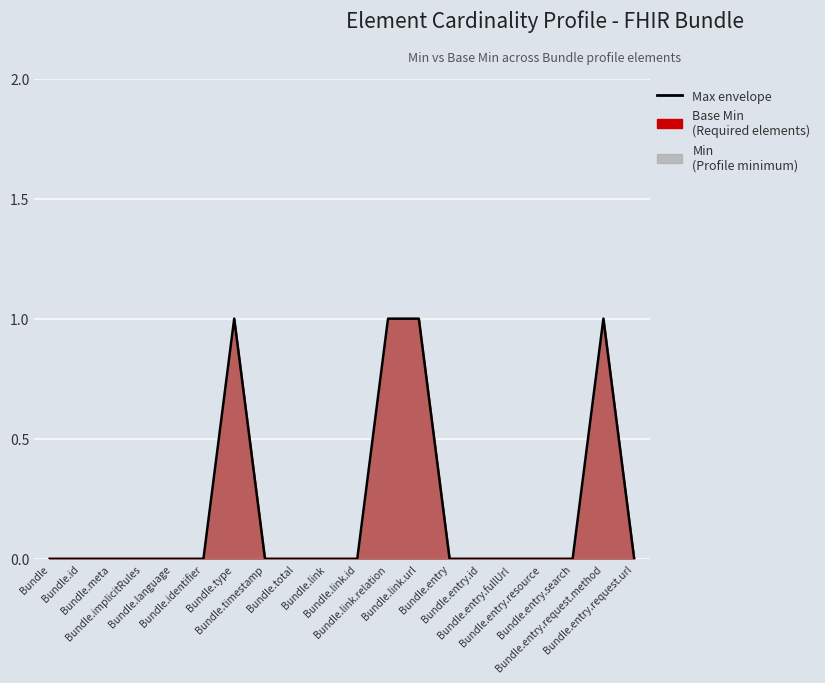

Rank the categories by value from lowest to highest.

Bundle, Bundle.id, Bundle.meta, Bundle.implicitRules, Bundle.language, Bundle.identifier, Bundle.timestamp, Bundle.total, Bundle.link, Bundle.link.id, Bundle.entry, Bundle.entry.id, Bundle.entry.fullUrl, Bundle.entry.resource, Bundle.entry.search, Bundle.entry.request.url, Bundle.type, Bundle.link.relation, Bundle.link.url, Bundle.entry.request.method